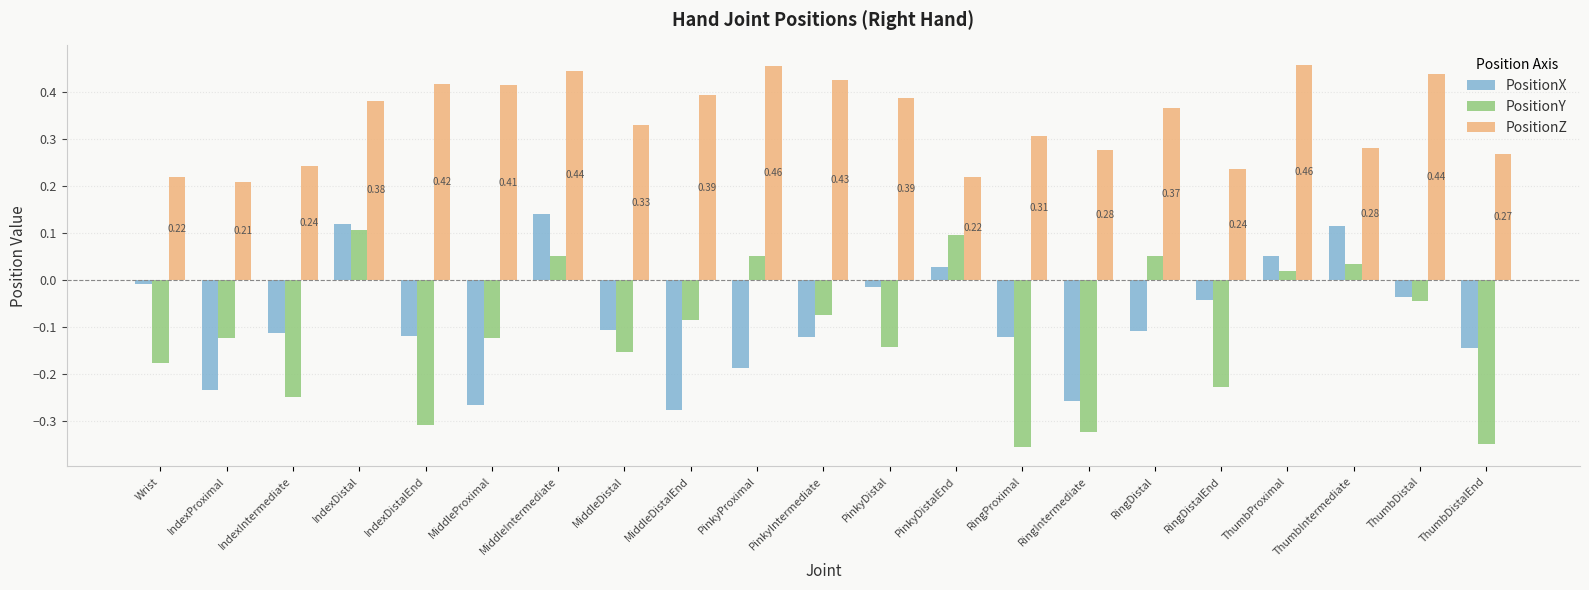

Between Wrist and ThumbDistalEnd, which series saw the biggest shift?

PositionY